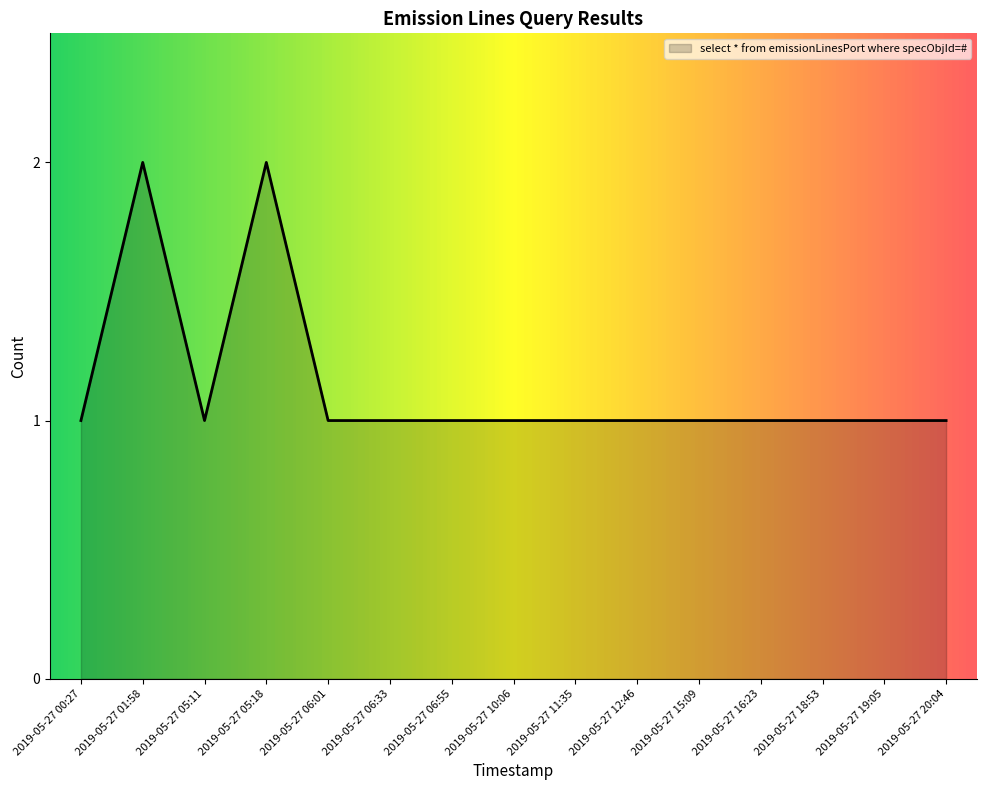

What position from the left is 2019-05-27 19:05?

14